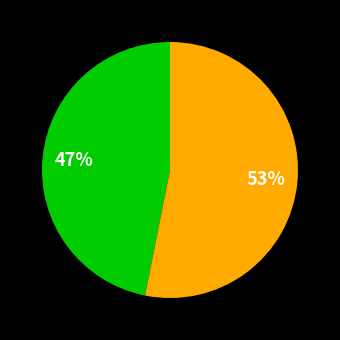

To the nearest percent, what is the average slice percentage?

50%